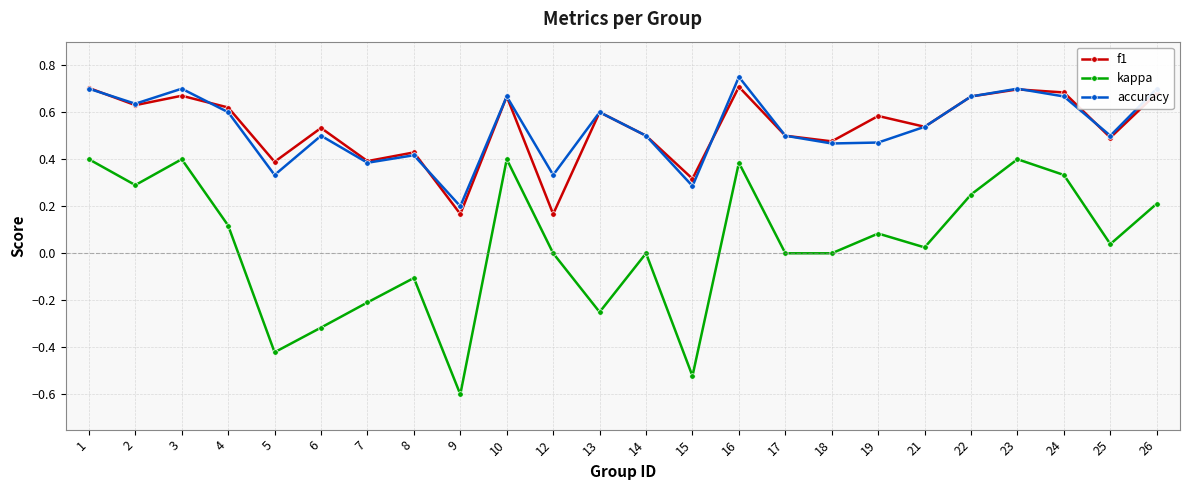

True or false: f1 and kappa intersect in this chart.

False